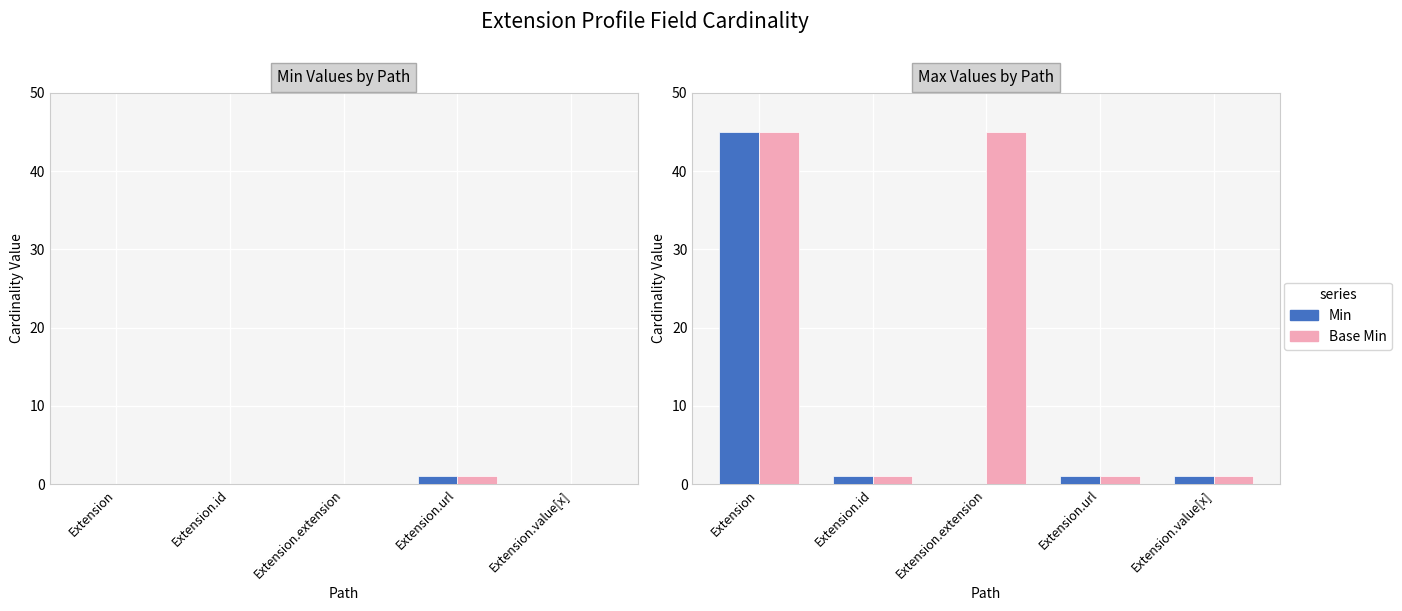

Which series has the widest spread of values?

Min